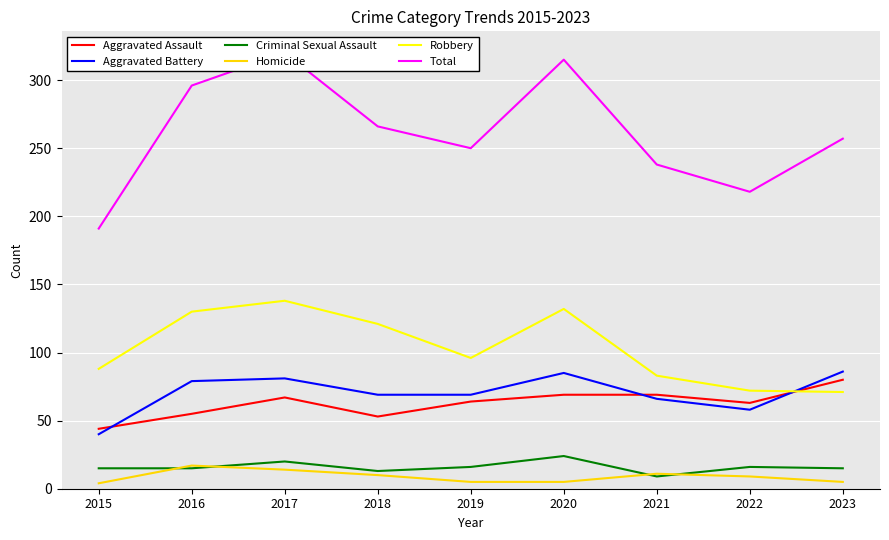

What is the maximum value shown in the chart?

320